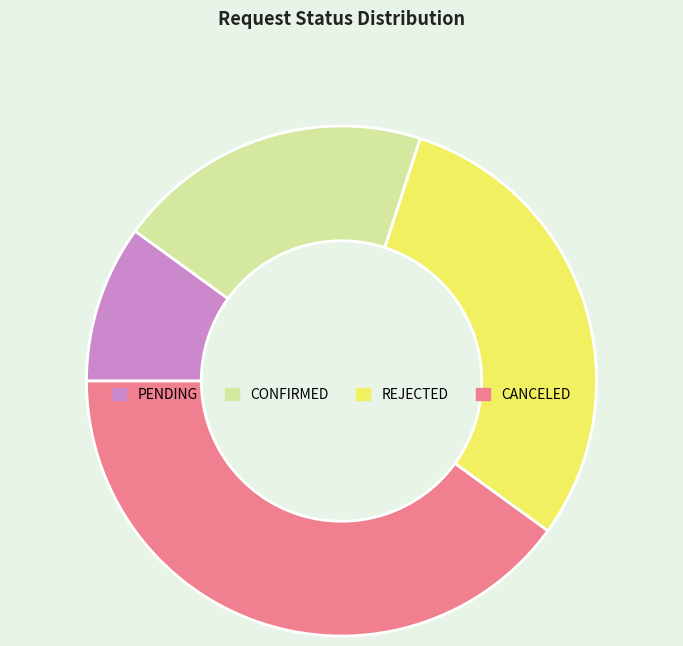

How many segments does this pie chart have?

4